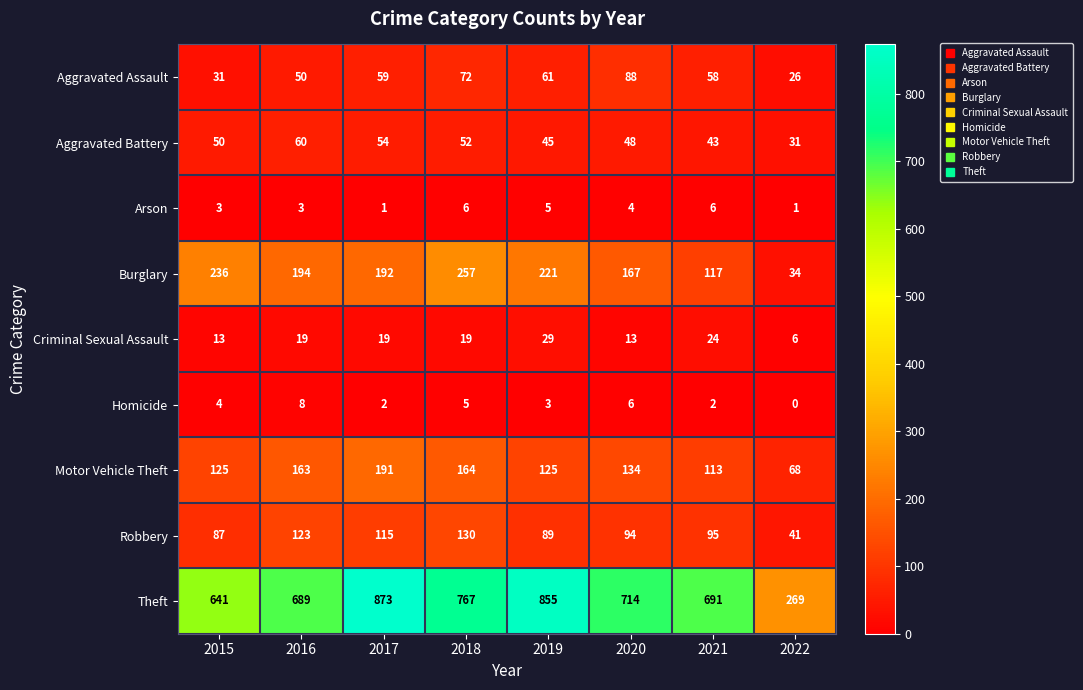

Is it true that Theft equals 689 at 2016?

True